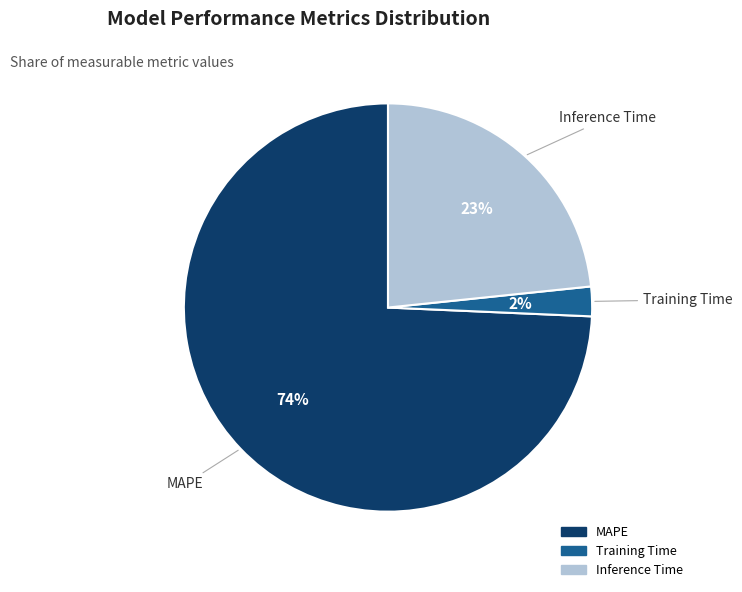

What is the ratio of the value at Inference Time to the value at MAPE?

0.3